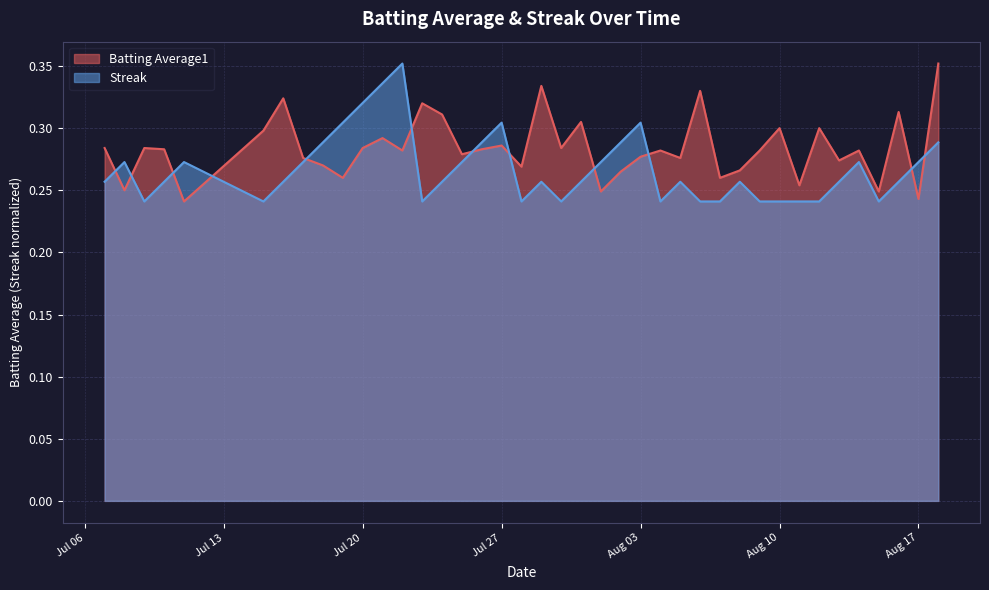

At which category does the chart reach its peak across all series?

2010-08-18